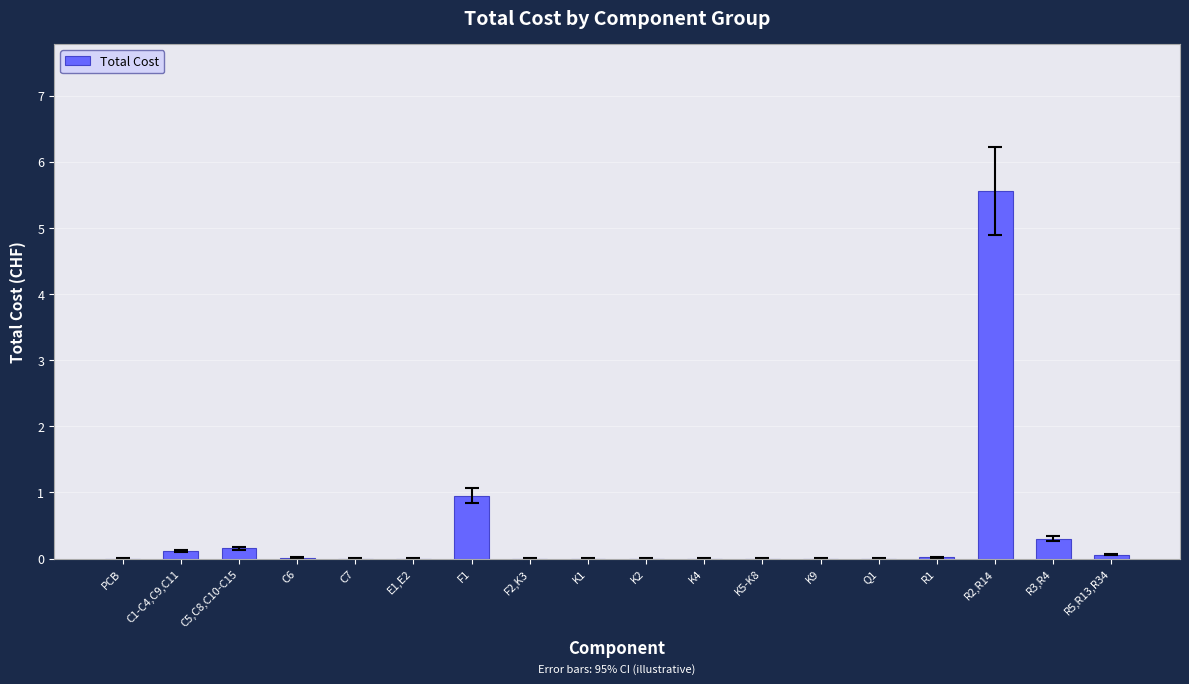

True or false: the data shows 2.4 at K2.

False